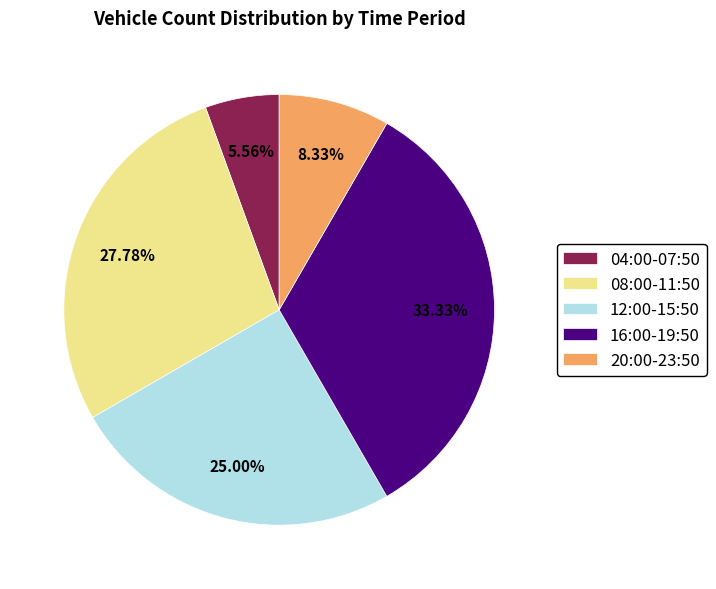

Which slice is the largest?

16:00-19:50